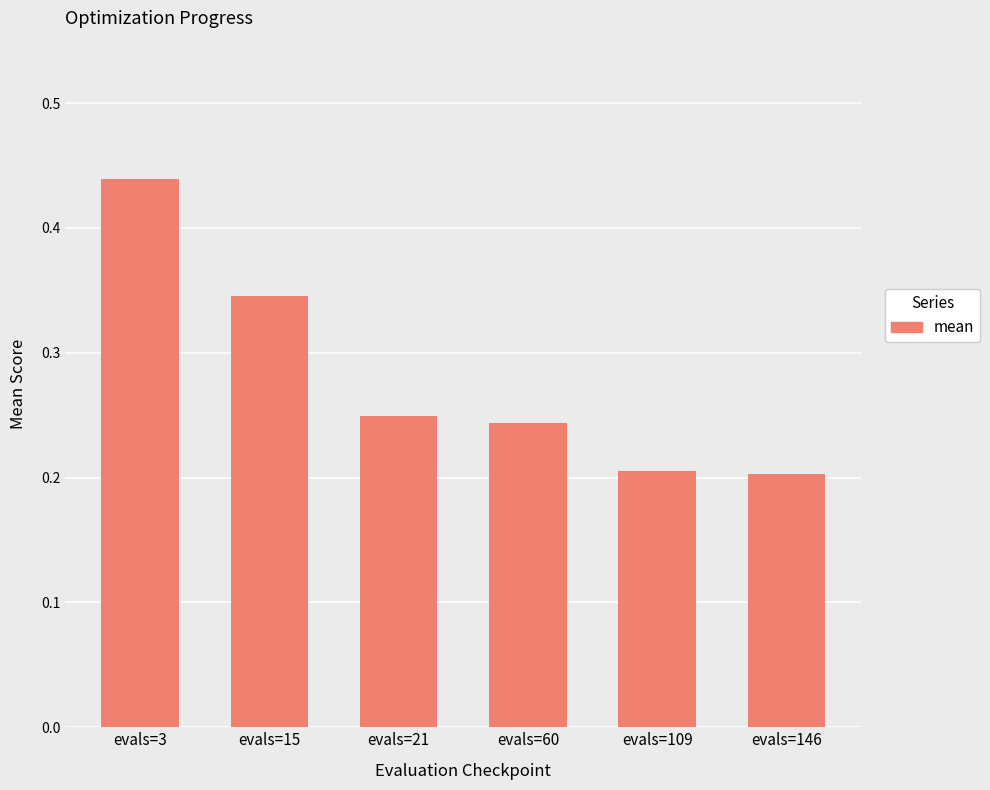

Which has a higher value, evals=15 or evals=146?

evals=15